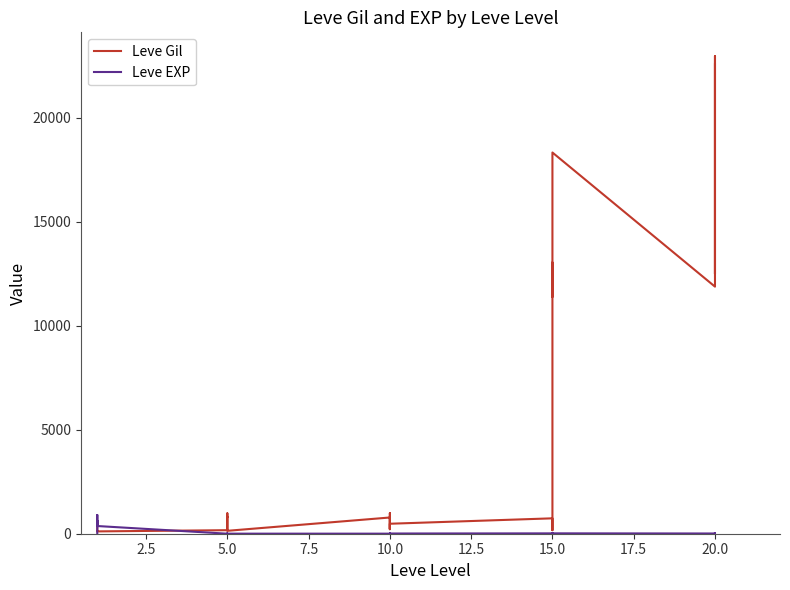

Reading left to right, transcribe all the data shown in this chart.

Leve Gil: 420	112	112	112	113	112	170	280	810	790	980	140	780	220	990	770	220	480	740	170	270	13040	11390	18330	11880	13190	18680	22960	12490	22570
Leve EXP: 1	540	630	370	900	370	1	6	1	2	1	3	3	3	9	4	3	10	17	7	19	13	11	18	11	13	18	22	12	22